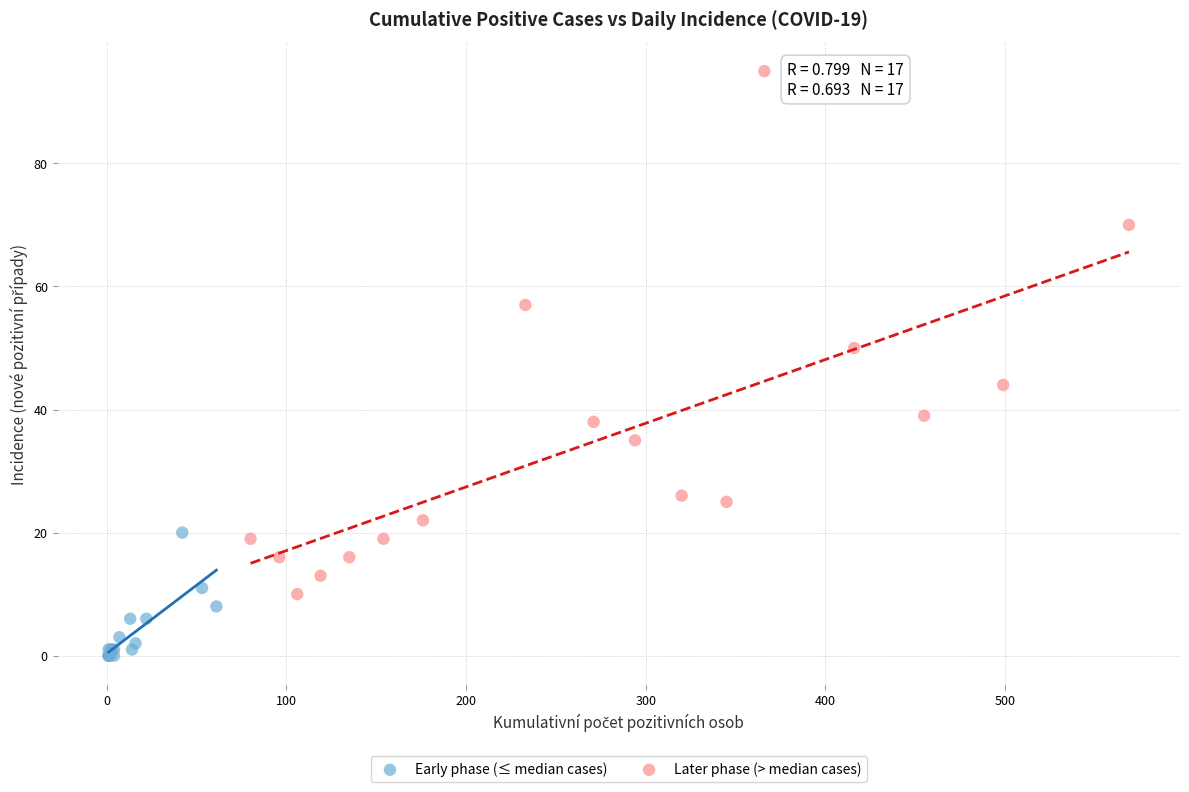

Which series reaches the minimum Y coordinate?

Early phase (≤ median cases)